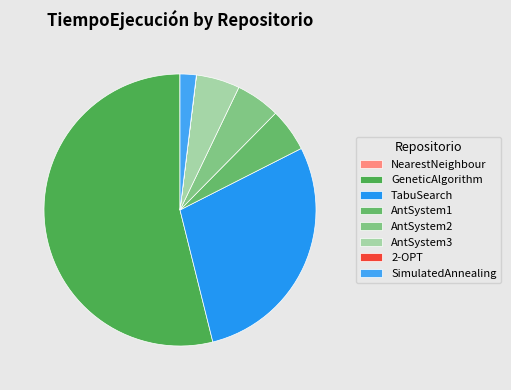

To the nearest percent, what percentage of the pie is AntSystem1?

6%